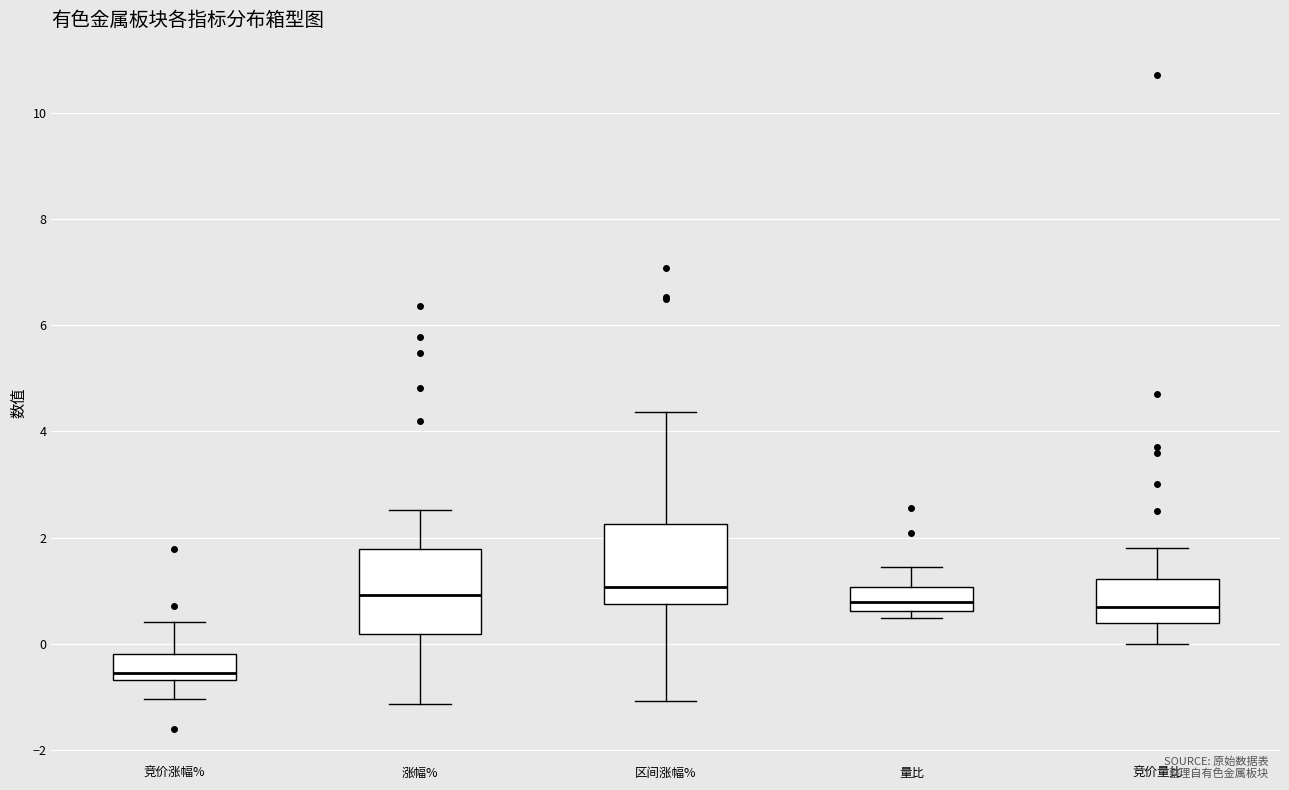

Where does the lower whisker of the box for 区间涨幅% end on the y-axis? The values are not printed on the chart, so give them approximately, as read against the axis.

-1.0